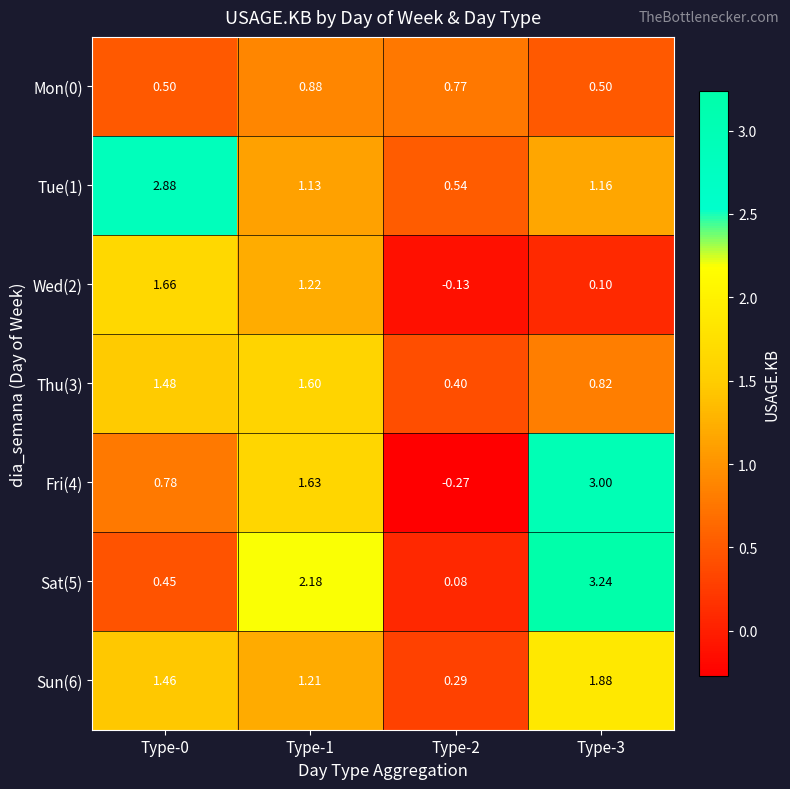

Is the value of Mon(0) at Type-0 greater than the value of Sun(6) at Type-3?

No